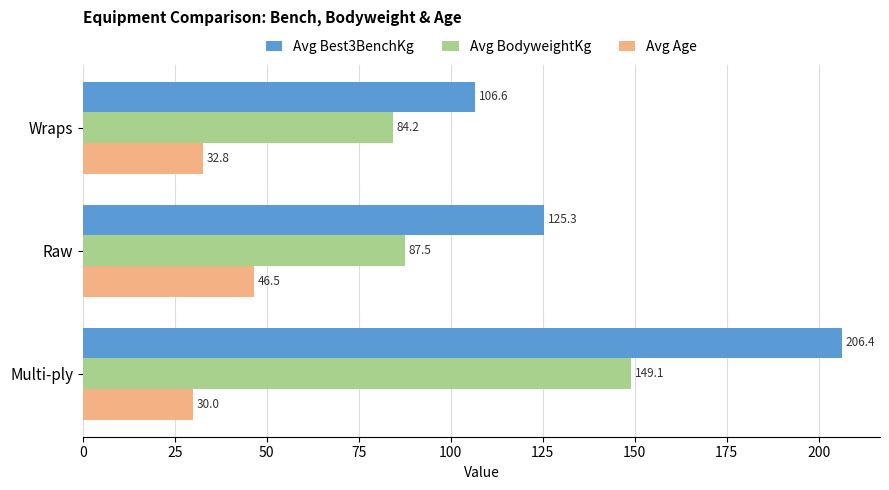

At which label is Avg BodyweightKg closest to 116?

Raw